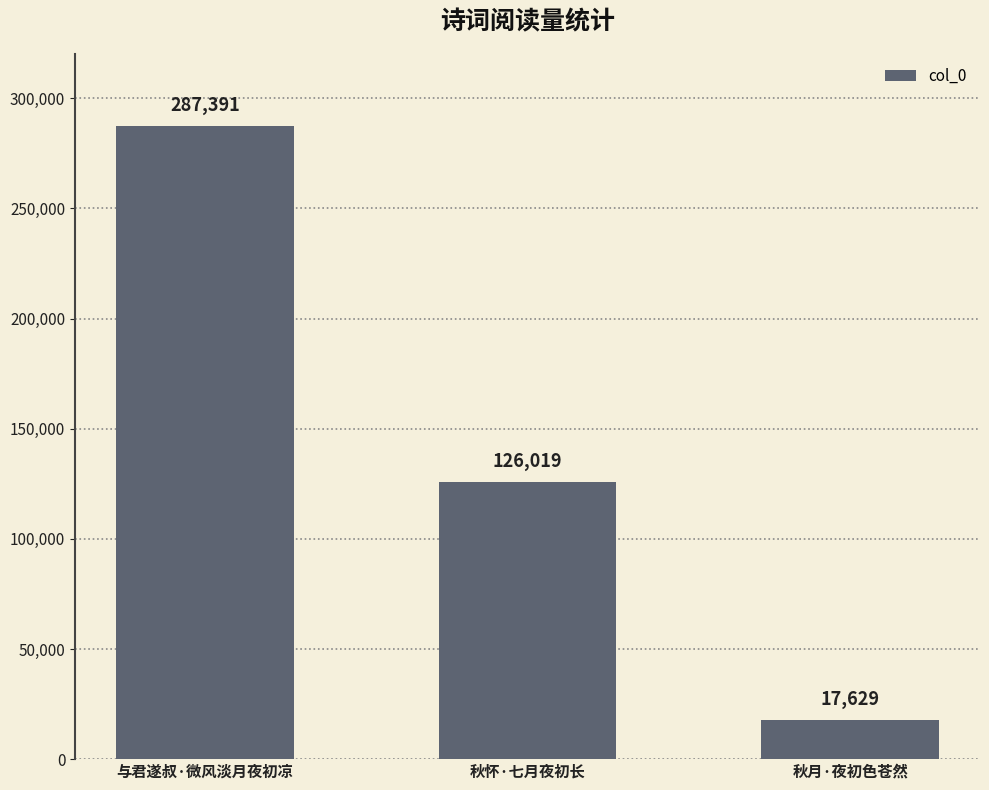

Which category has the highest value across all series?

与君遂叔·微风淡月夜初凉